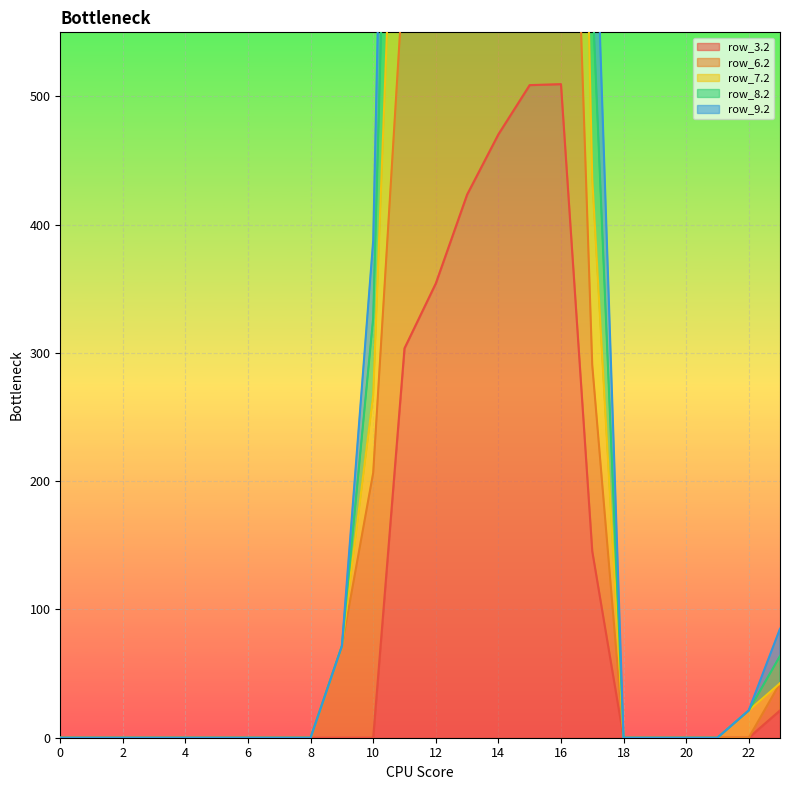

Does the chart display data point markers on the line(s)?

No